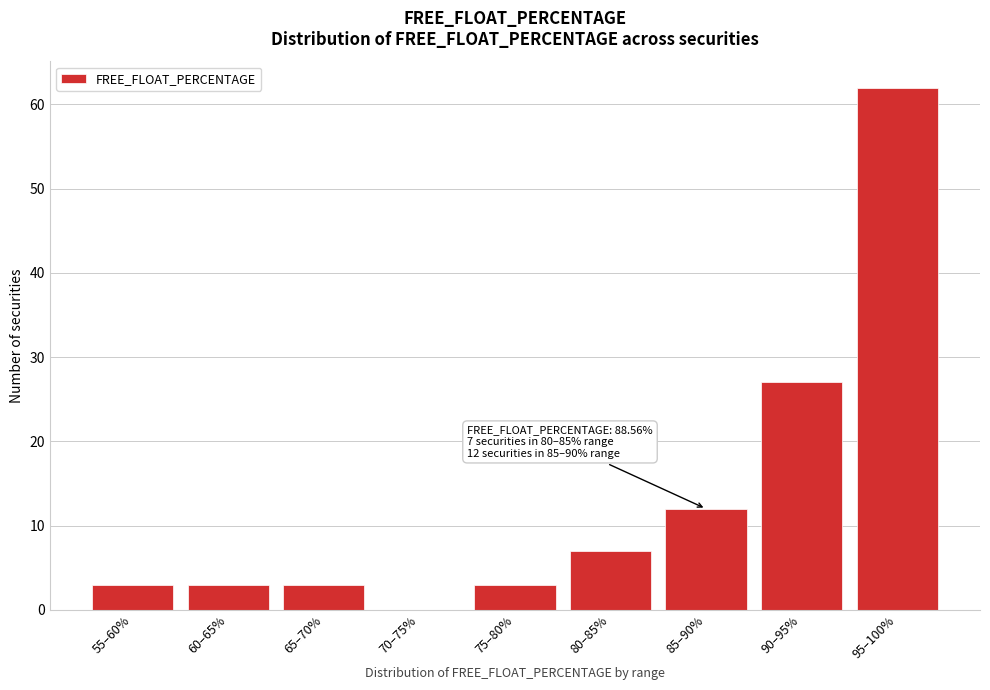

Reading left to right, what are all the values shown in this chart?

55–60%=3	60–65%=3	65–70%=3	70–75%=0	75–80%=3	80–85%=7	85–90%=12	90–95%=27	95–100%=62